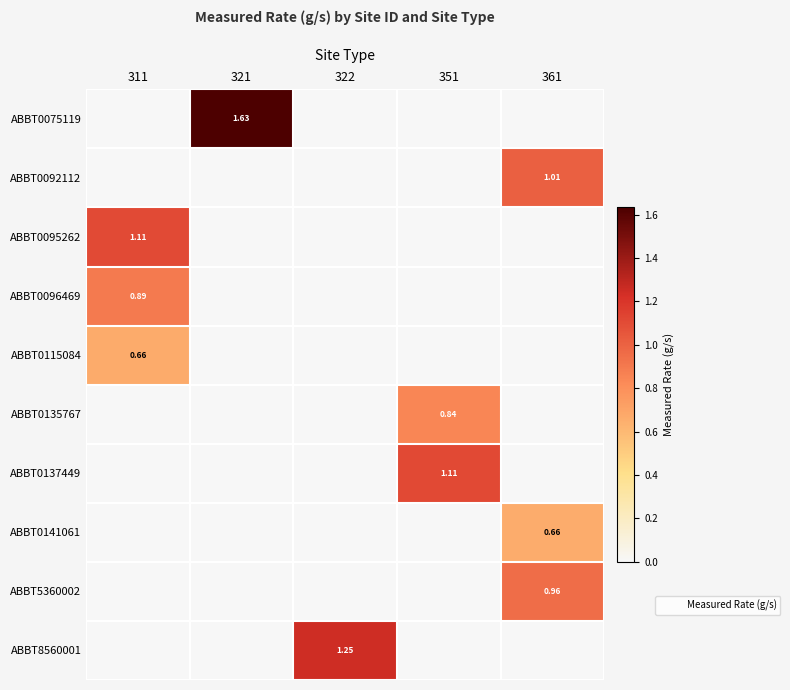

What is the total value across all series at 321?

1.6